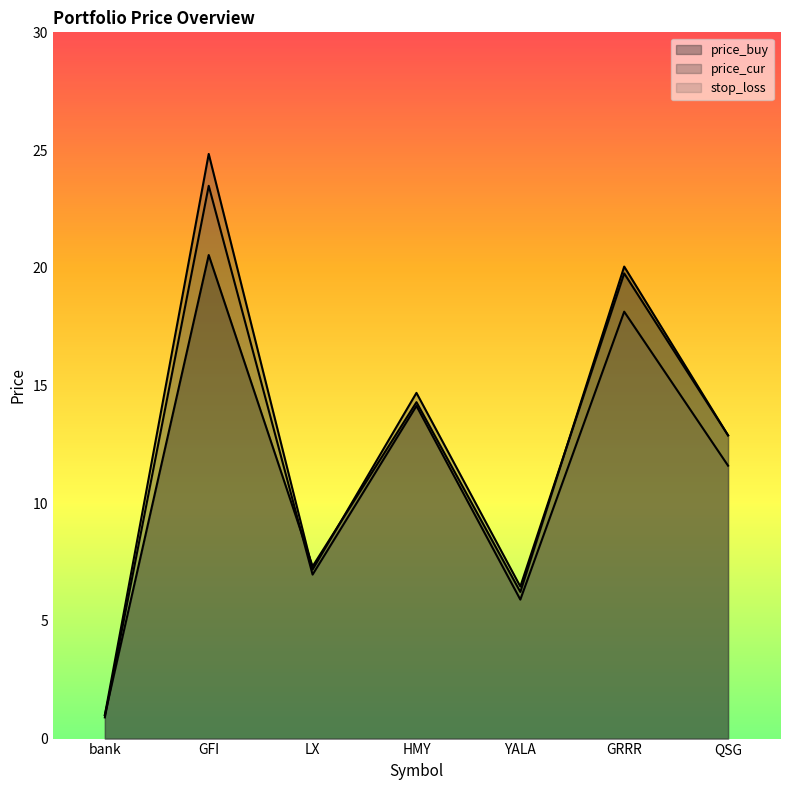

What is the smallest value displayed?

0.9